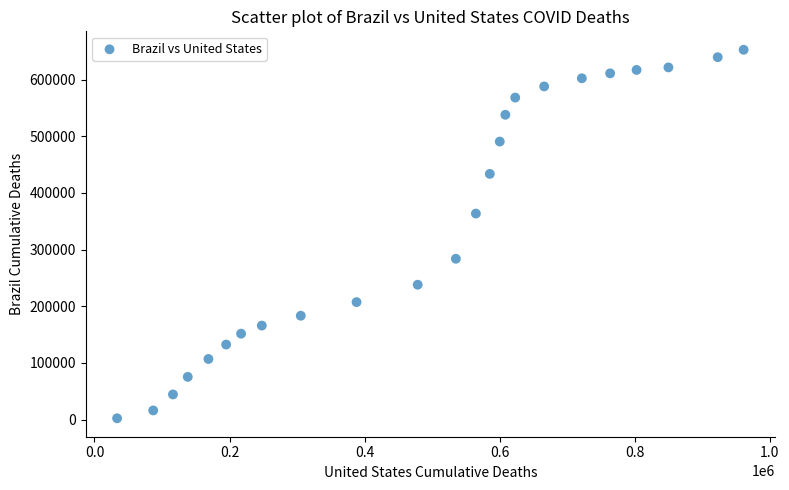

What is the range of Y values (max minus min)?

650446